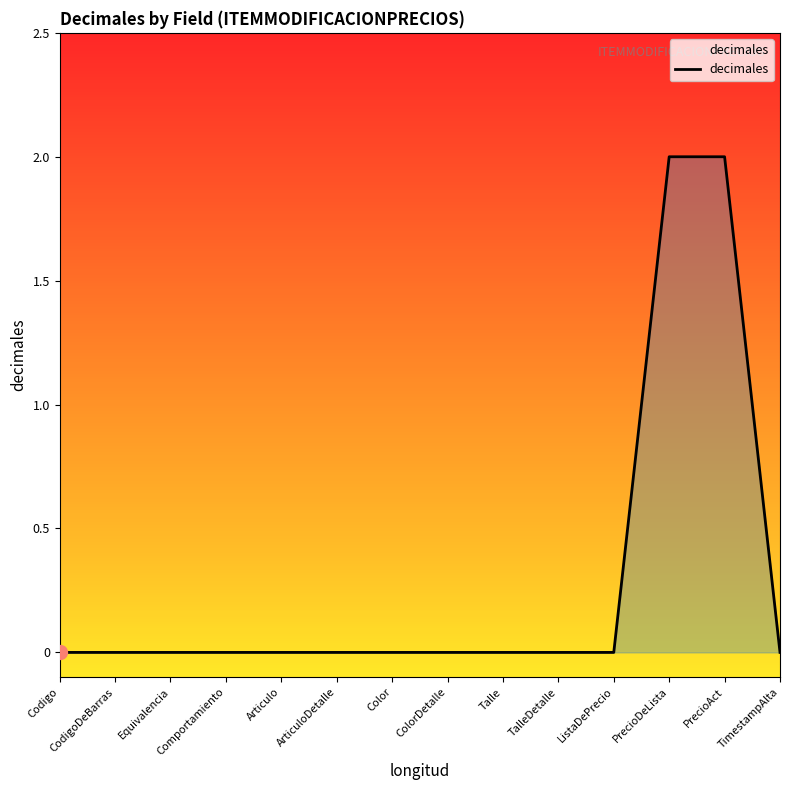

True or false: the data shows 0 at Equivalencia.

True